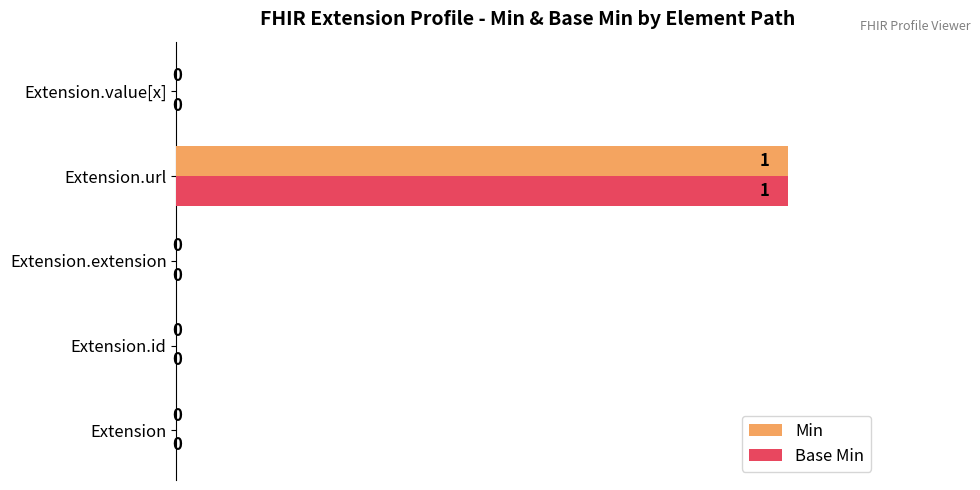

Is the value of Min at Extension.value[x] greater than the value of Base Min at Extension.url?

No